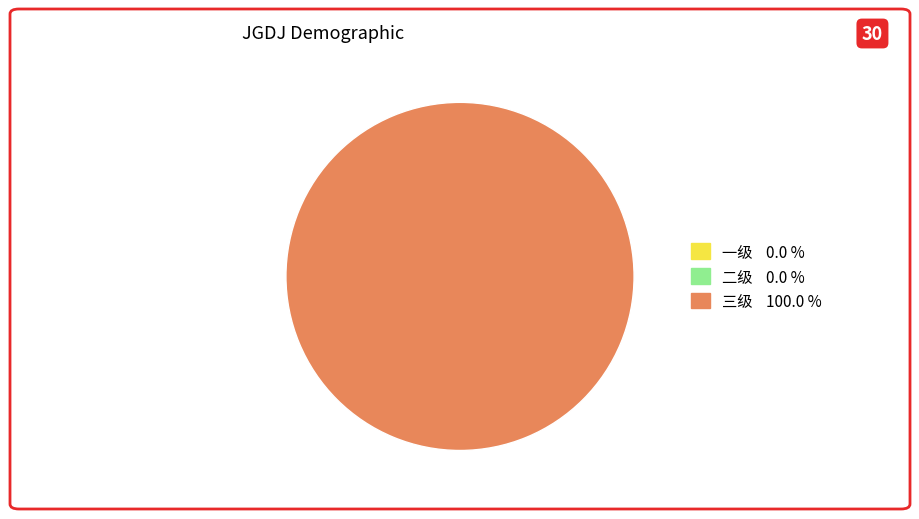

Which slice is the largest?

三级